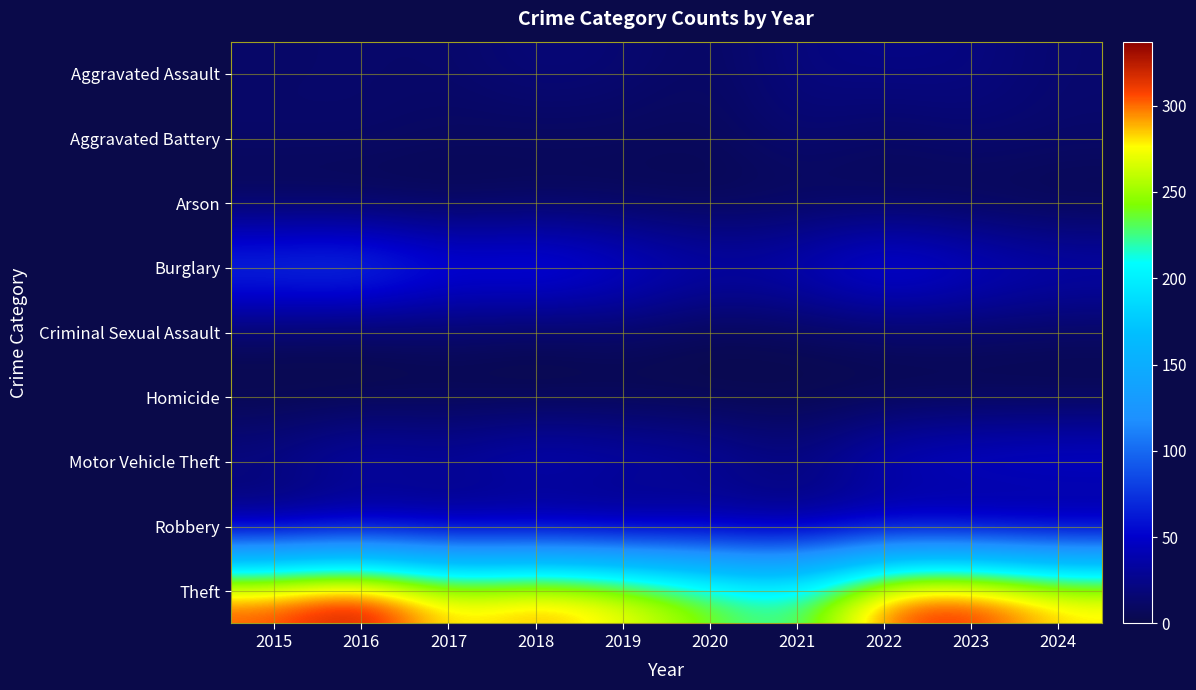

At which category is the sum across all series the highest?

2016